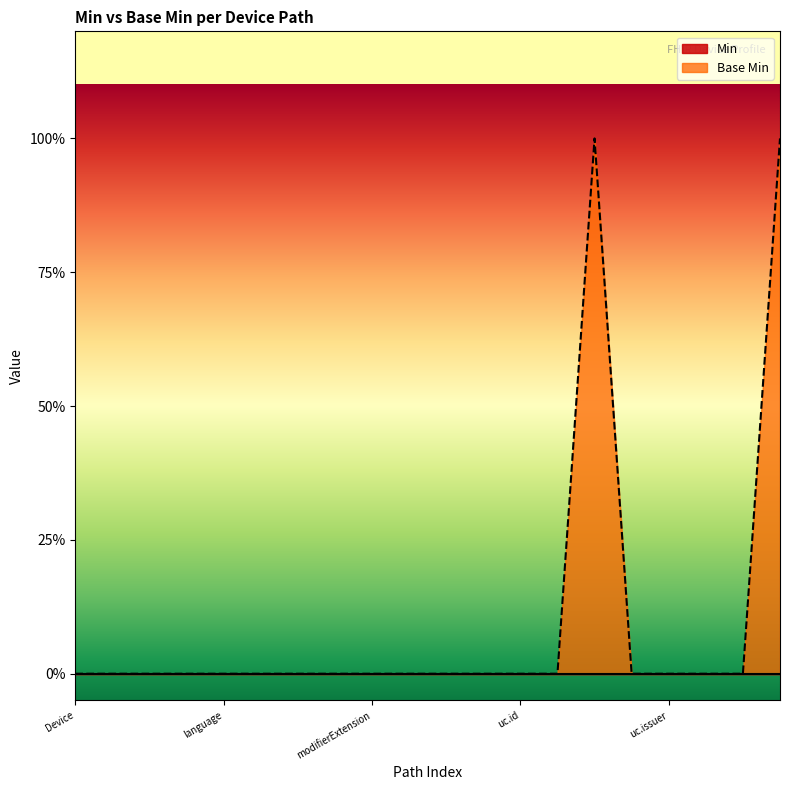

The value at Device.udiCarrier.carrierHRF is 2. True or false?

False